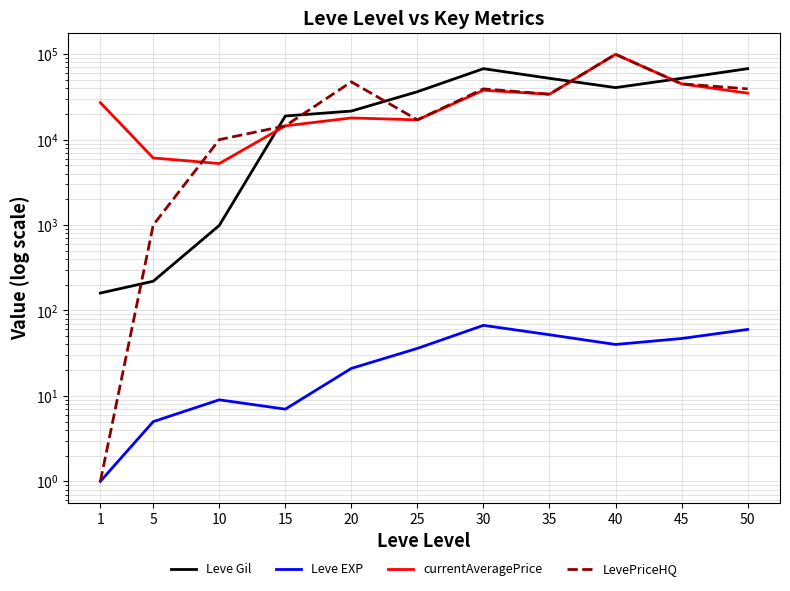

What is the average value of the LevePriceHQ series?

31585